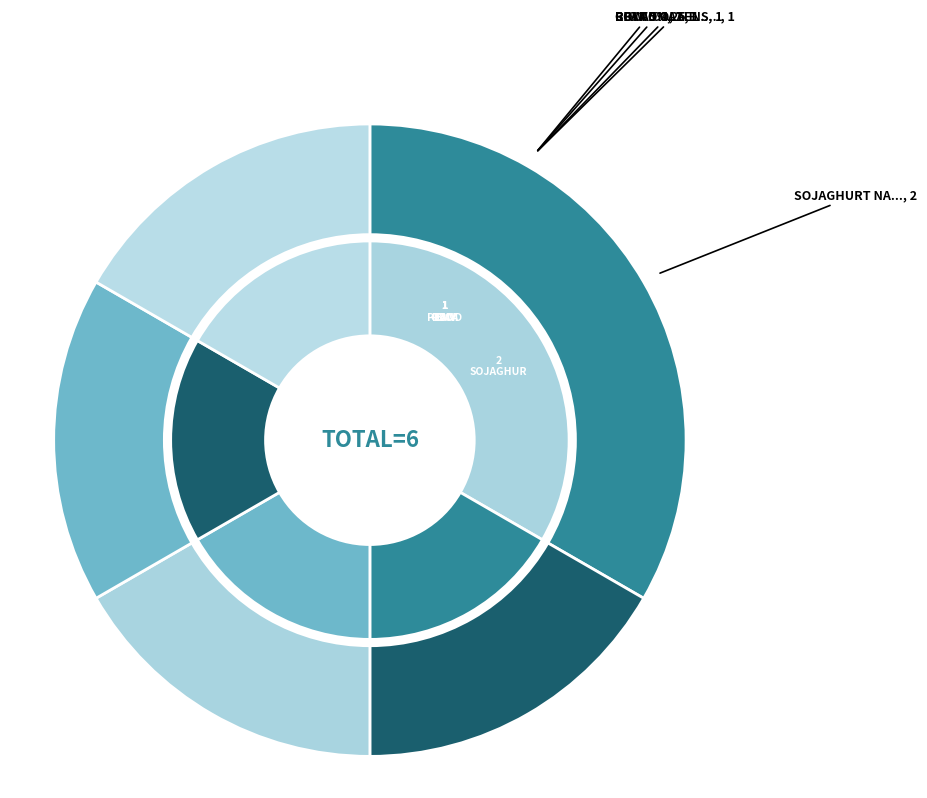

Count the number of slices in the pie.

5